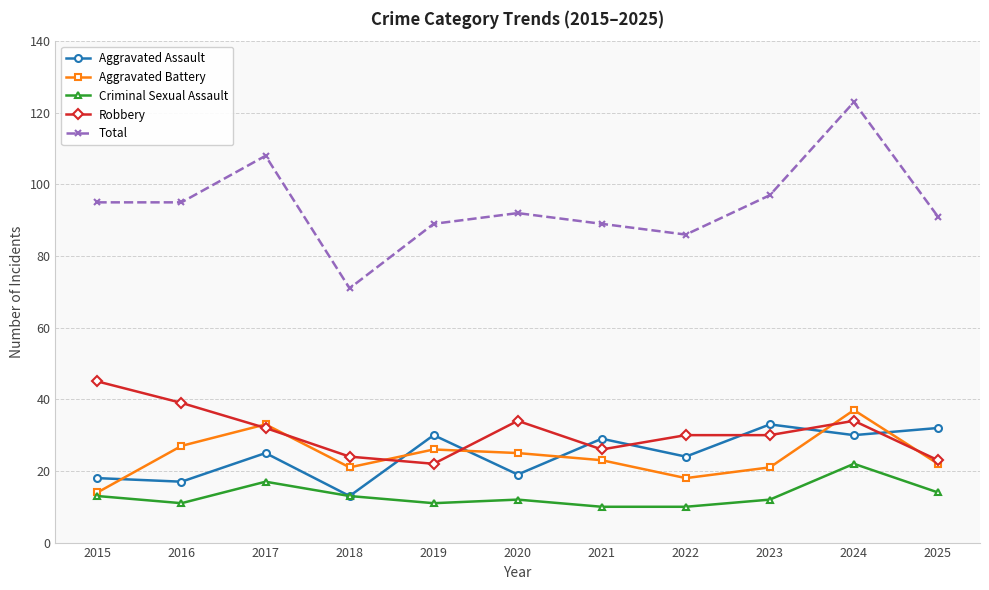

At which label does Aggravated Battery first exceed 23?

2016